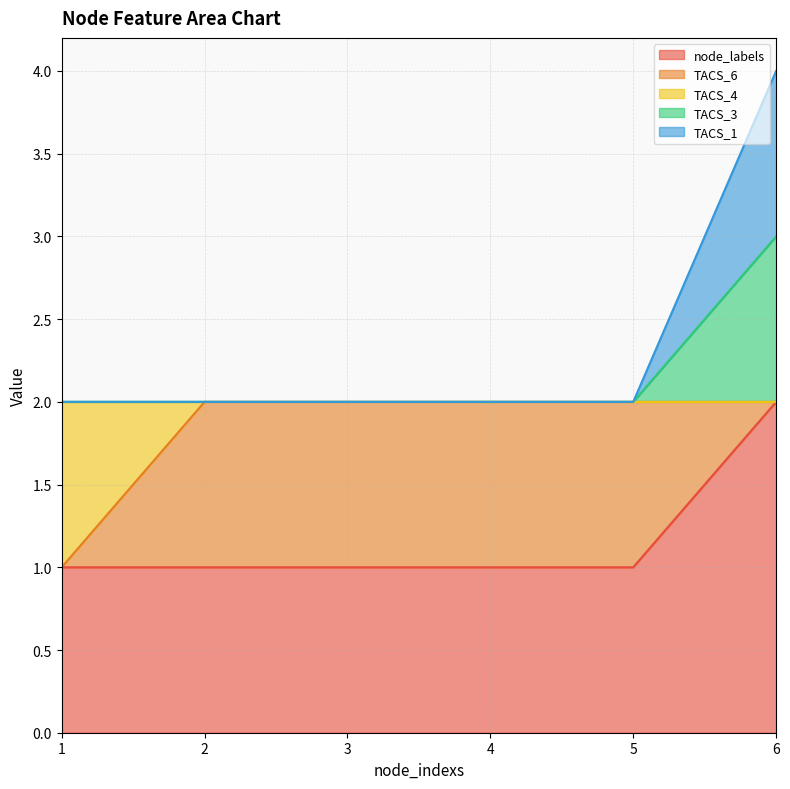

Between 1 and 6, which is larger?

6